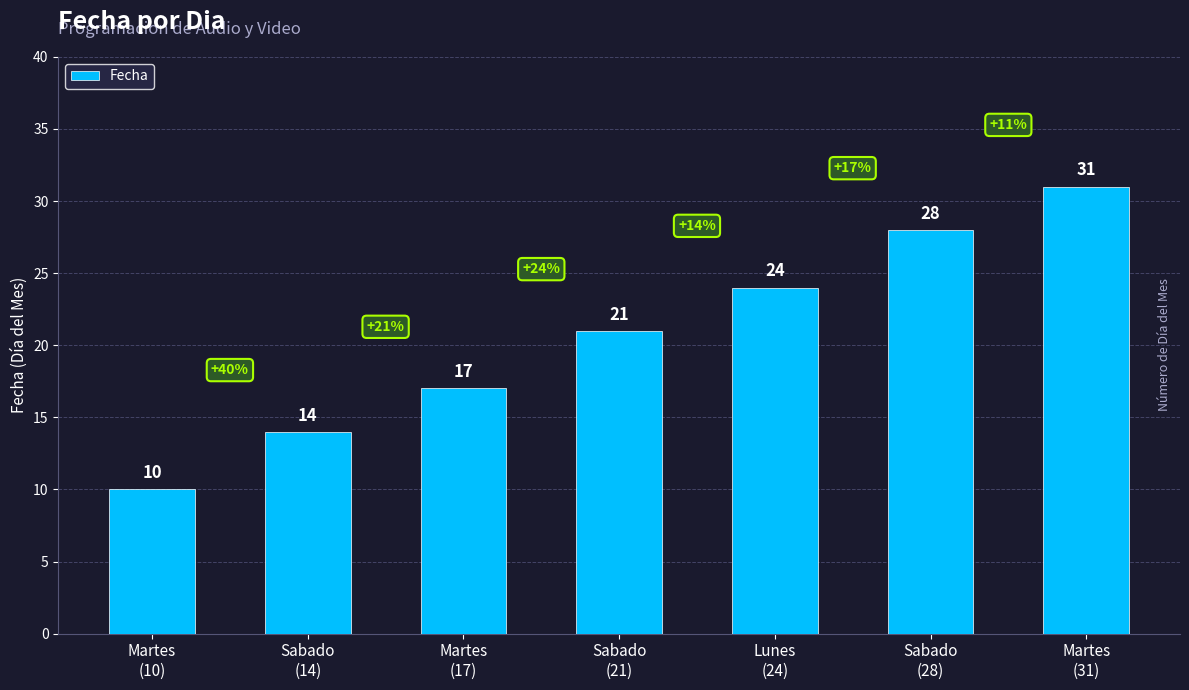

What is the change in value from Sabado
(14) to Martes
(17)?

+3